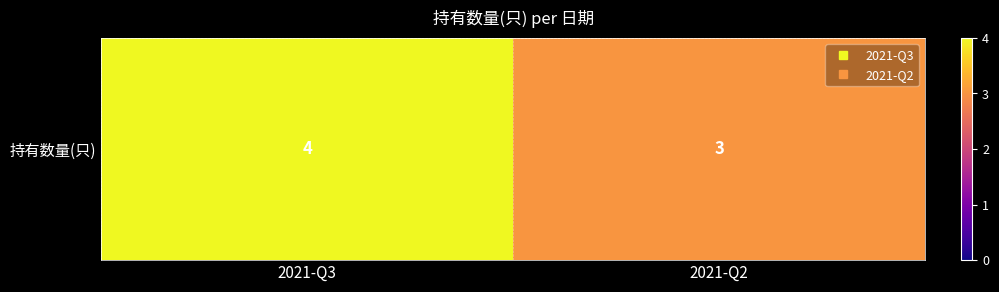

What is the sum of the values at 2021-Q2 and 2021-Q3?

7